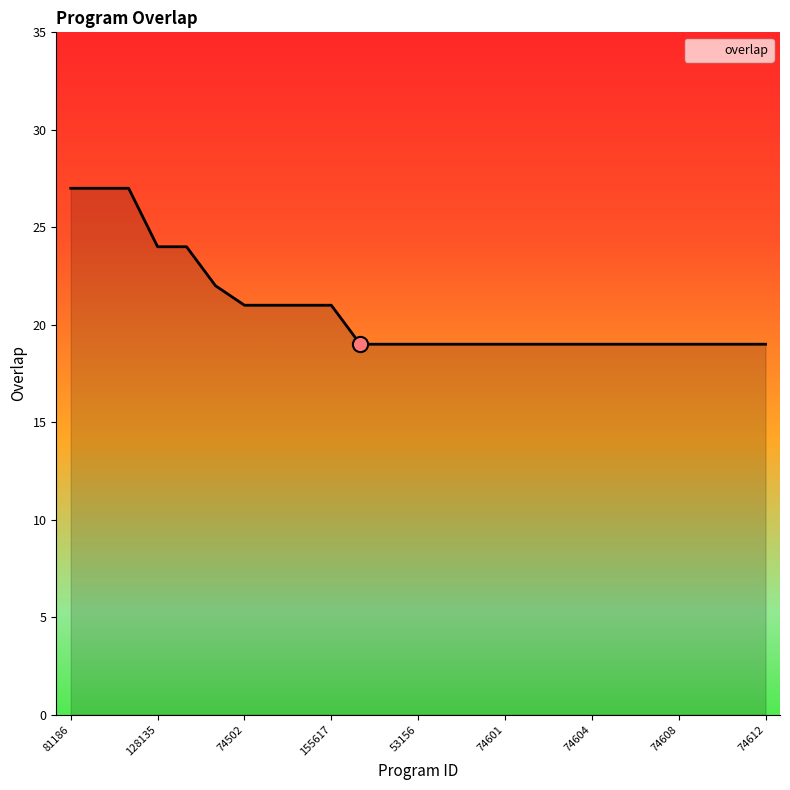

What is the smallest value displayed?

19